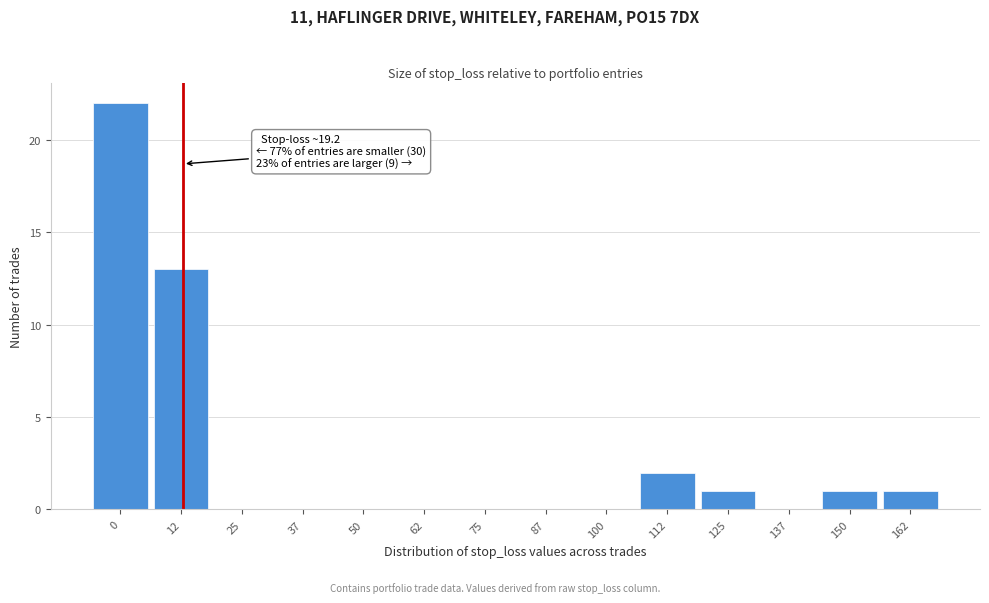

Reading right to left, transcribe all the data shown in this chart.

162=1	150=1	137=0	125=1	112=2	100=0	87=0	75=0	62=0	50=0	37=0	25=0	12=13	0=22